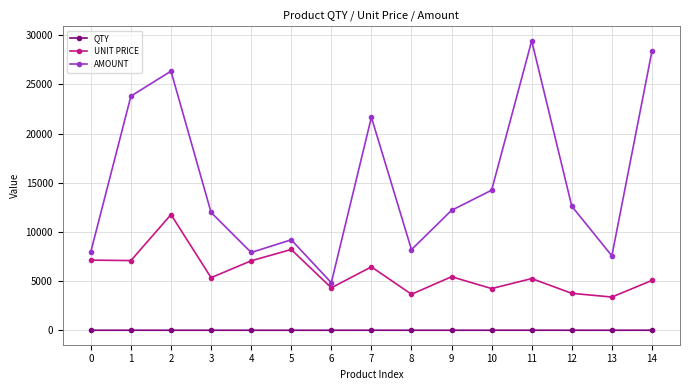

The value of UNIT PRICE at 12 is 3755.1. True or false?

True